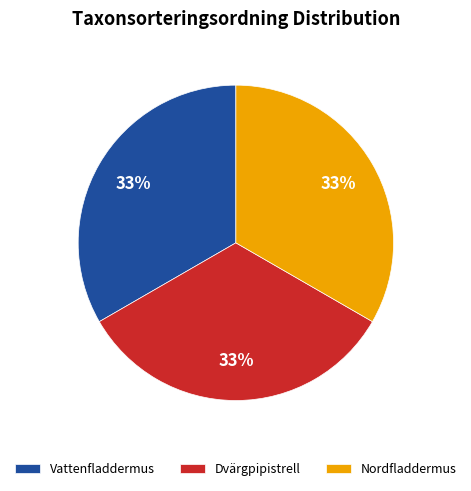

Do Vattenfladdermus and Dvärgpipistrell together represent more than half of the pie?

Yes